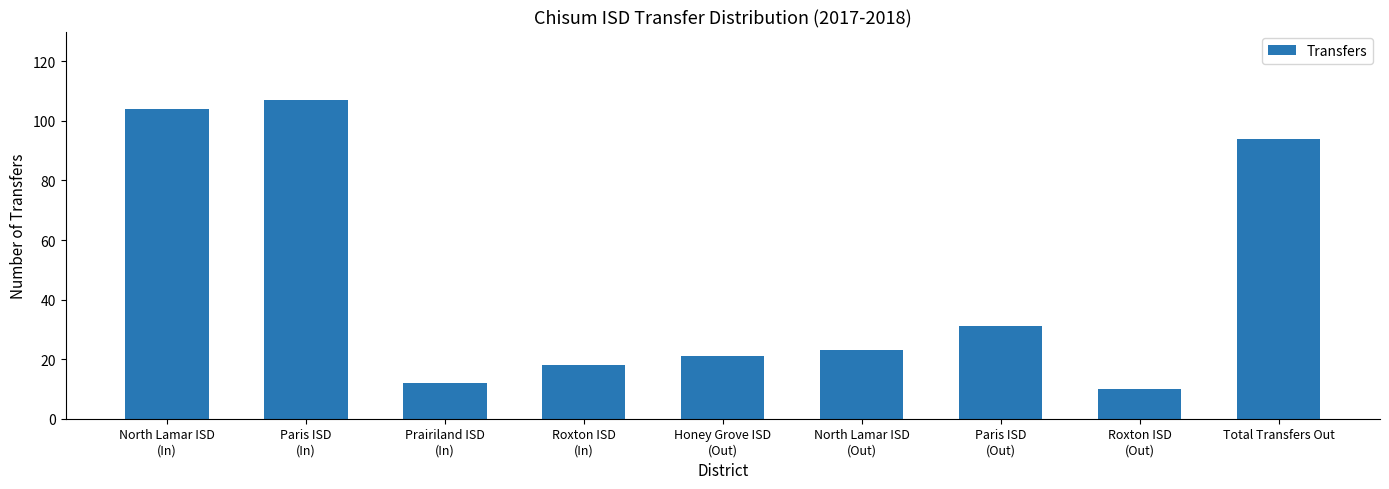

What is the approximate value at North Lamar ISD
(In)?

104